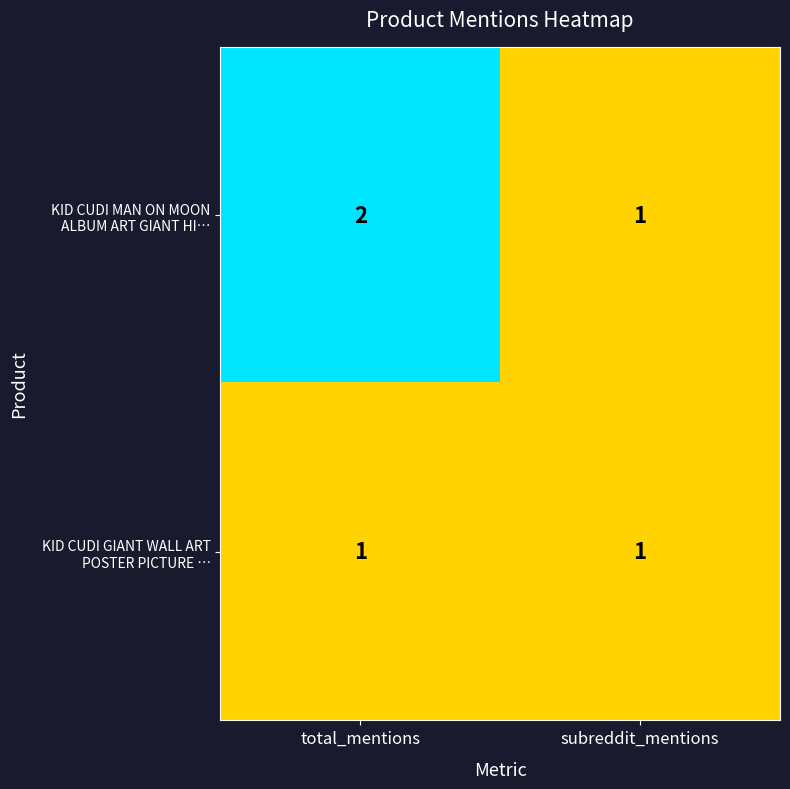

What is the total value across all series at total_mentions?

3